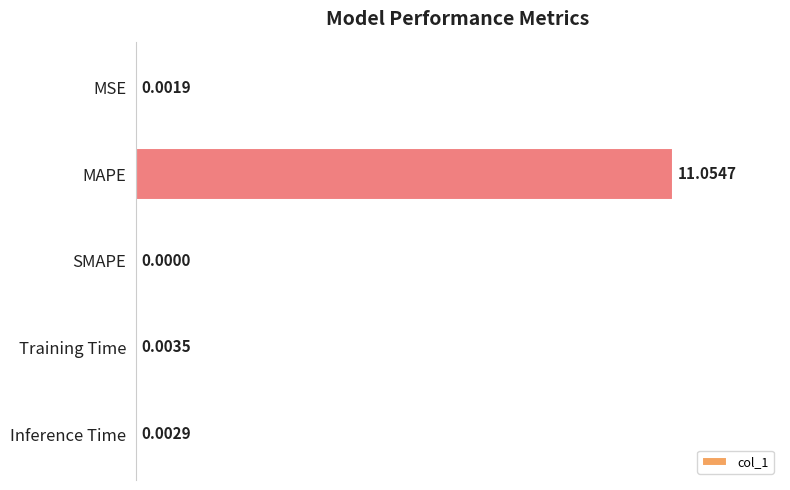

At which label is the value closest to 50?

Training Time